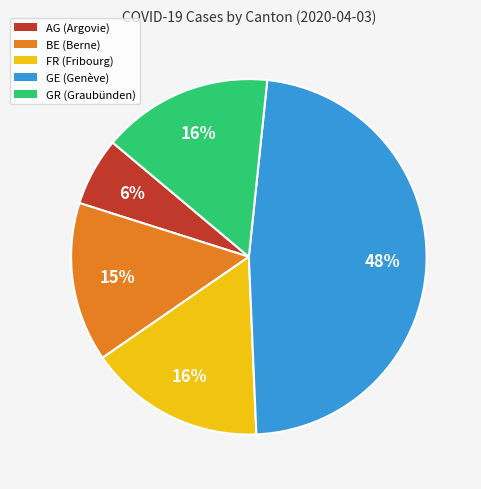

The AG slice represents 15% of the pie. True or false?

False